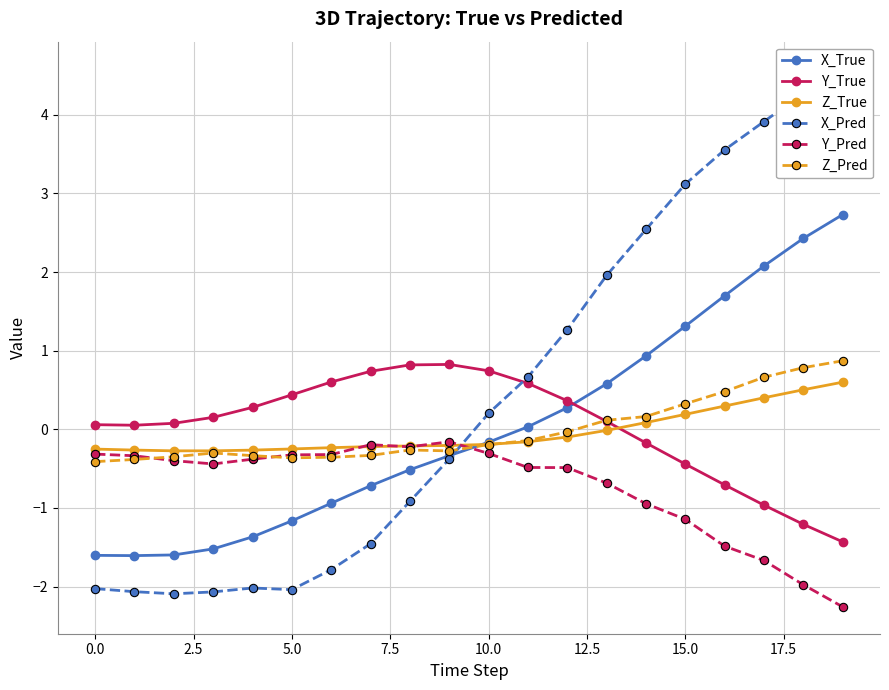

The value of Y_True at 10.0 is 0.2. True or false?

False